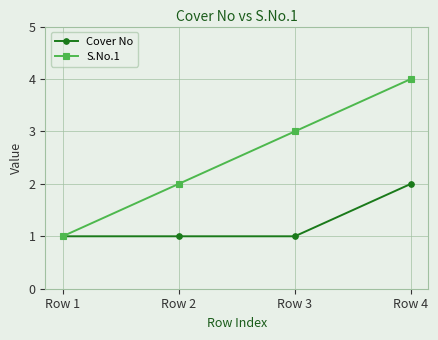

At which category is the sum across all series the highest?

Row 4